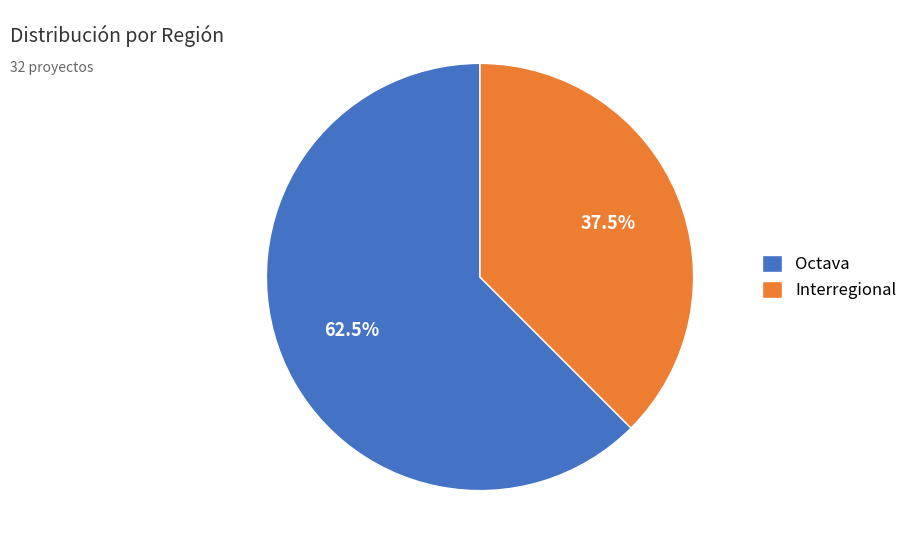

Which slice is the largest?

Octava